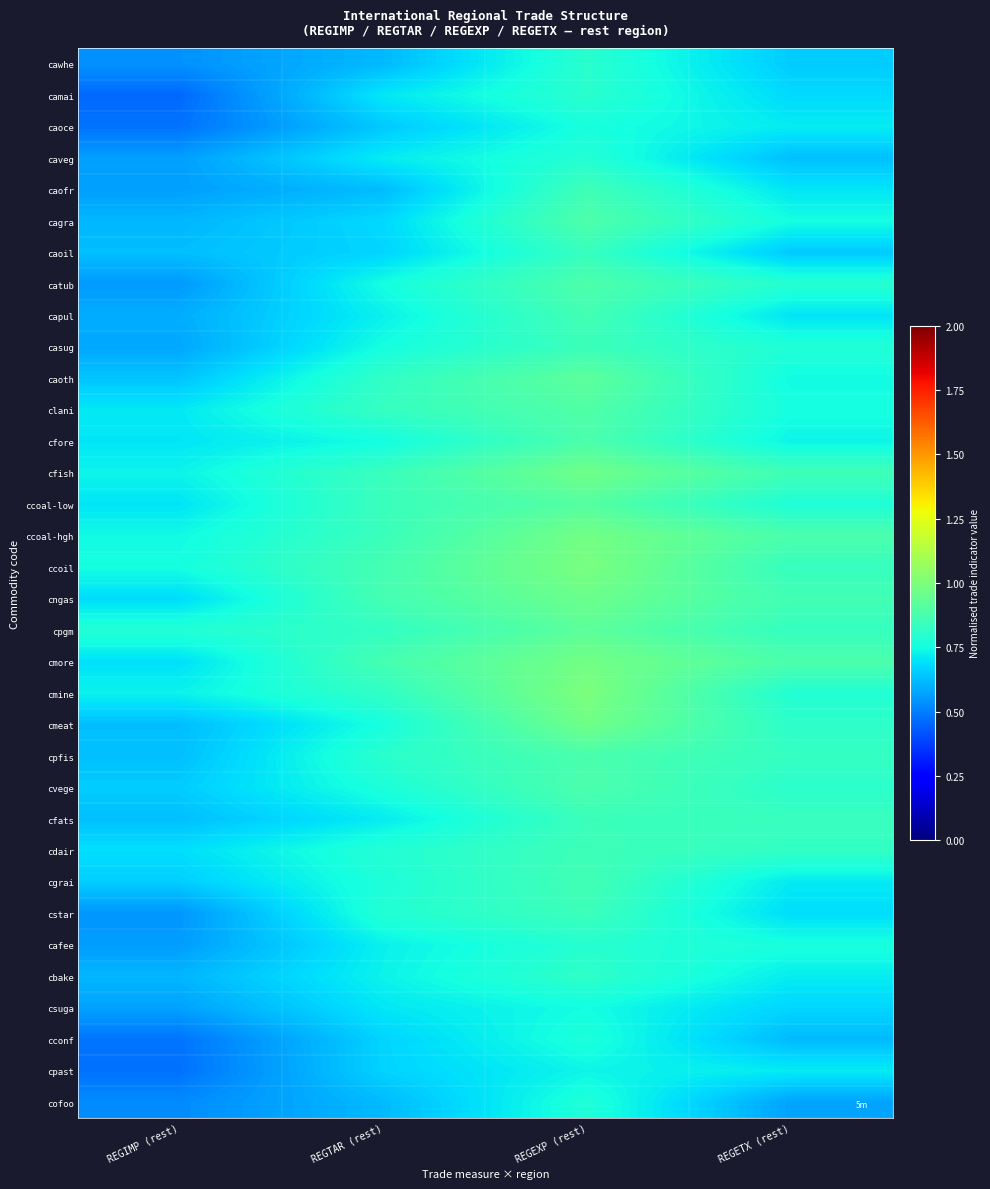

Reading left to right, transcribe all the data shown in this chart.

cawhe: REGIMP (rest)=0.5	REGTAR (rest)=0.6	REGEXP (rest)=0.8	REGETX (rest)=0.7
camai: REGIMP (rest)=0.5	REGTAR (rest)=0.7	REGEXP (rest)=0.8	REGETX (rest)=0.7
caoce: REGIMP (rest)=0.5	REGTAR (rest)=0.6	REGEXP (rest)=0.8	REGETX (rest)=0.7
caveg: REGIMP (rest)=0.6	REGTAR (rest)=0.7	REGEXP (rest)=0.8	REGETX (rest)=0.6
caofr: REGIMP (rest)=0.6	REGTAR (rest)=0.6	REGEXP (rest)=0.9	REGETX (rest)=0.7
cagra: REGIMP (rest)=0.6	REGTAR (rest)=0.7	REGEXP (rest)=0.9	REGETX (rest)=0.8
caoil: REGIMP (rest)=0.6	REGTAR (rest)=0.7	REGEXP (rest)=0.8	REGETX (rest)=0.6
catub: REGIMP (rest)=0.6	REGTAR (rest)=0.8	REGEXP (rest)=0.9	REGETX (rest)=0.8
capul: REGIMP (rest)=0.6	REGTAR (rest)=0.7	REGEXP (rest)=0.9	REGETX (rest)=0.7
casug: REGIMP (rest)=0.6	REGTAR (rest)=0.8	REGEXP (rest)=0.8	REGETX (rest)=0.8
caoth: REGIMP (rest)=0.6	REGTAR (rest)=0.8	REGEXP (rest)=0.9	REGETX (rest)=0.7
clani: REGIMP (rest)=0.7	REGTAR (rest)=0.8	REGEXP (rest)=0.9	REGETX (rest)=0.8
cfore: REGIMP (rest)=0.7	REGTAR (rest)=0.8	REGEXP (rest)=0.9	REGETX (rest)=0.7
cfish: REGIMP (rest)=0.7	REGTAR (rest)=0.8	REGEXP (rest)=1.0	REGETX (rest)=0.9
ccoal-low: REGIMP (rest)=0.7	REGTAR (rest)=0.8	REGEXP (rest)=0.9	REGETX (rest)=0.8
ccoal-hgh: REGIMP (rest)=0.7	REGTAR (rest)=0.8	REGEXP (rest)=1.0	REGETX (rest)=0.9
ccoil: REGIMP (rest)=0.8	REGTAR (rest)=0.9	REGEXP (rest)=1.0	REGETX (rest)=0.8
cngas: REGIMP (rest)=0.7	REGTAR (rest)=0.9	REGEXP (rest)=1.0	REGETX (rest)=0.9
cpgm: REGIMP (rest)=0.8	REGTAR (rest)=0.8	REGEXP (rest)=0.9	REGETX (rest)=0.8
cmore: REGIMP (rest)=0.7	REGTAR (rest)=0.9	REGEXP (rest)=1.0	REGETX (rest)=0.9
cmine: REGIMP (rest)=0.7	REGTAR (rest)=0.8	REGEXP (rest)=1.0	REGETX (rest)=0.8
cmeat: REGIMP (rest)=0.6	REGTAR (rest)=0.8	REGEXP (rest)=1.0	REGETX (rest)=0.8
cpfis: REGIMP (rest)=0.6	REGTAR (rest)=0.8	REGEXP (rest)=0.9	REGETX (rest)=0.8
cvege: REGIMP (rest)=0.7	REGTAR (rest)=0.8	REGEXP (rest)=0.9	REGETX (rest)=0.8
cfats: REGIMP (rest)=0.6	REGTAR (rest)=0.7	REGEXP (rest)=0.8	REGETX (rest)=0.8
cdair: REGIMP (rest)=0.7	REGTAR (rest)=0.8	REGEXP (rest)=0.8	REGETX (rest)=0.8
cgrai: REGIMP (rest)=0.7	REGTAR (rest)=0.8	REGEXP (rest)=0.9	REGETX (rest)=0.7
cstar: REGIMP (rest)=0.5	REGTAR (rest)=0.8	REGEXP (rest)=0.8	REGETX (rest)=0.7
cafee: REGIMP (rest)=0.6	REGTAR (rest)=0.7	REGEXP (rest)=0.8	REGETX (rest)=0.8
cbake: REGIMP (rest)=0.6	REGTAR (rest)=0.7	REGEXP (rest)=0.8	REGETX (rest)=0.7
csuga: REGIMP (rest)=0.6	REGTAR (rest)=0.7	REGEXP (rest)=0.8	REGETX (rest)=0.7
cconf: REGIMP (rest)=0.5	REGTAR (rest)=0.7	REGEXP (rest)=0.8	REGETX (rest)=0.6
cpast: REGIMP (rest)=0.5	REGTAR (rest)=0.7	REGEXP (rest)=0.7	REGETX (rest)=0.7
cofoo: REGIMP (rest)=0.5	REGTAR (rest)=0.6	REGEXP (rest)=0.8	REGETX (rest)=0.6